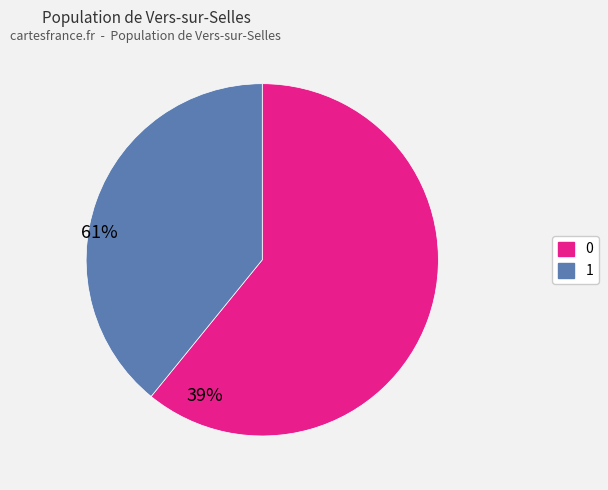

Is it true that 0 is 74% of the pie?

False